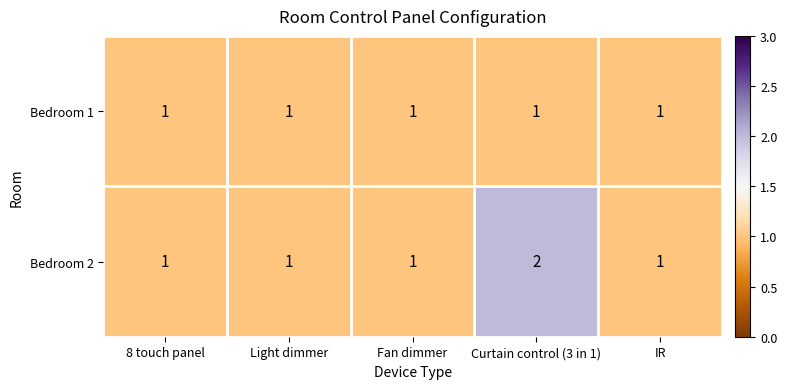

At which category does the chart reach its peak across all series?

Curtain control (3 in 1)